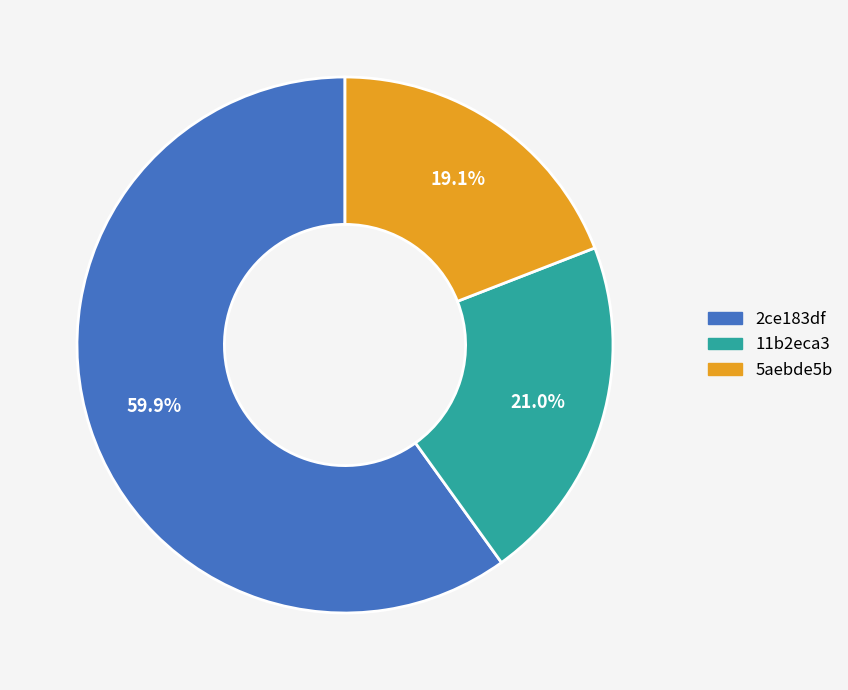

To the nearest percent, what is the difference between the 11b2eca3 and 2ce183df slice percentages?

39%